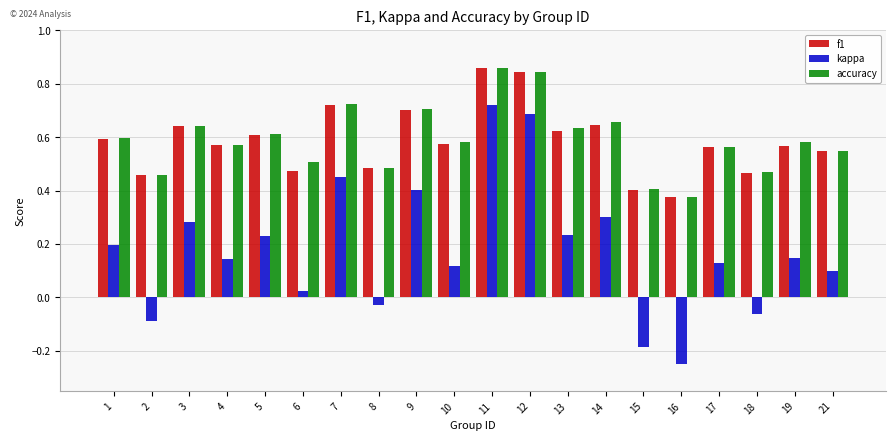

How many negative values does the kappa series have?

5